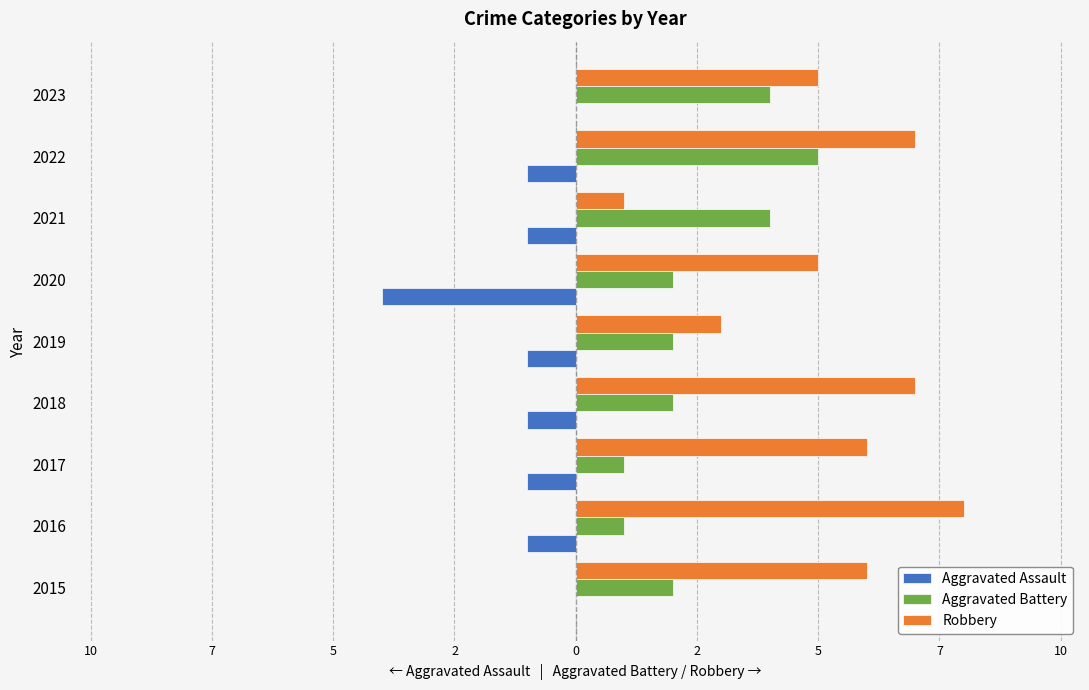

What are all the series names shown in the legend?

Aggravated Assault, Aggravated Battery, Robbery